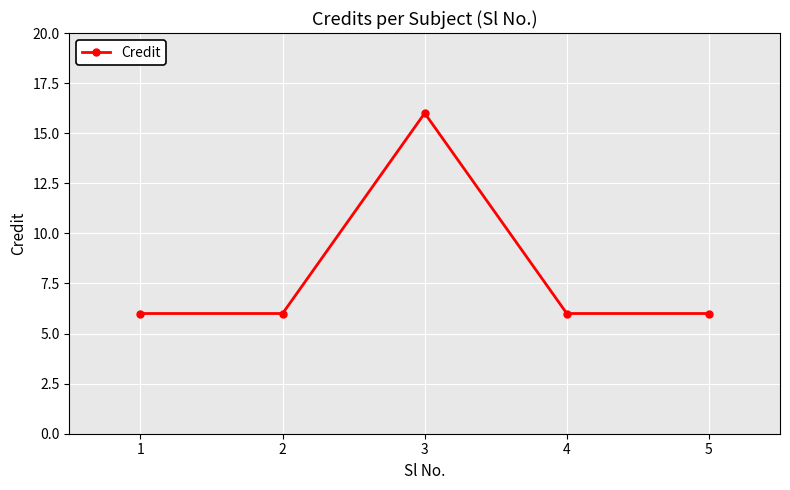

True or false: the data shows 3 at 1.

False